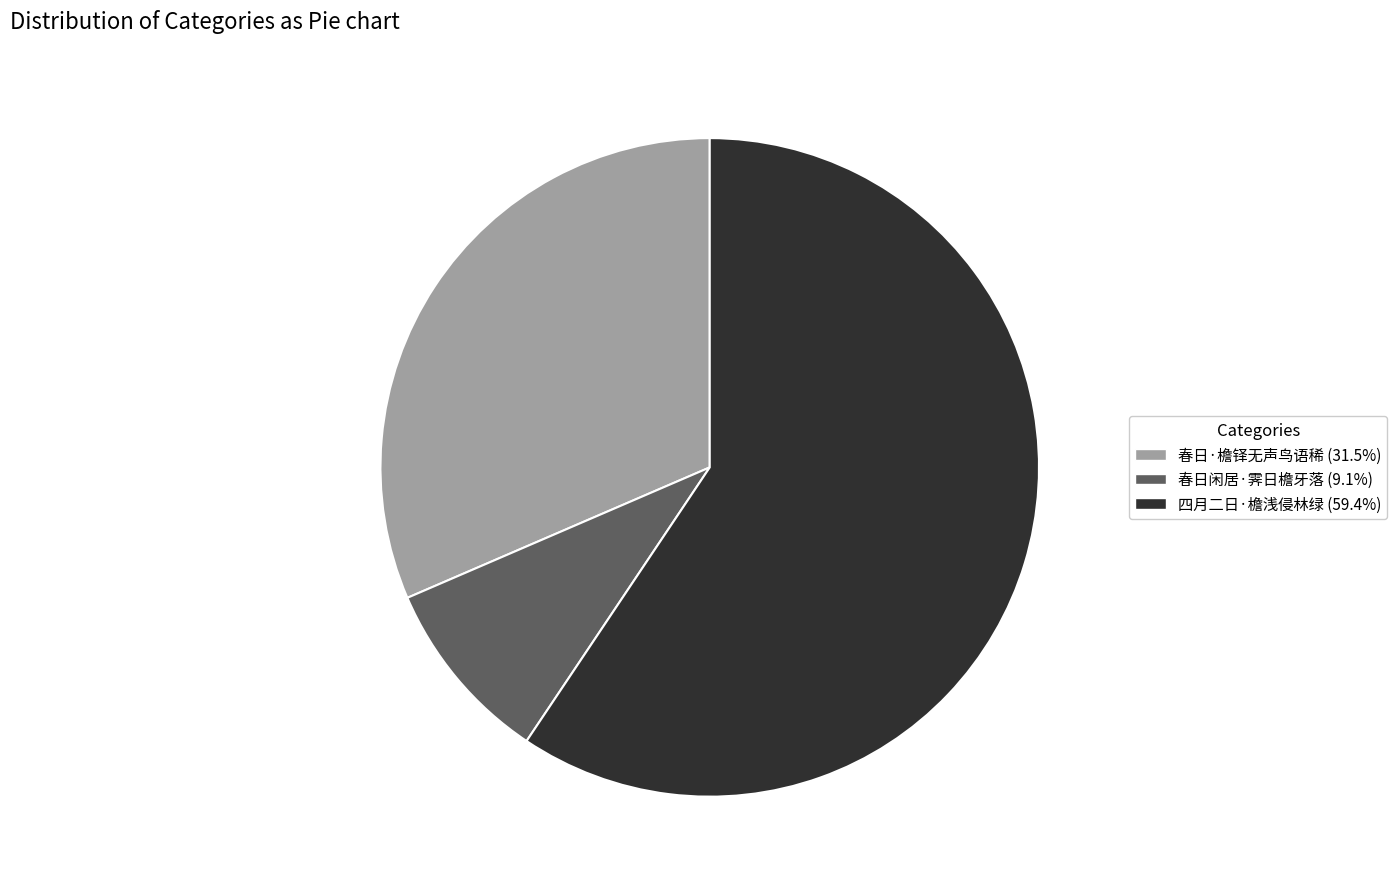

What is the ratio of the value at 四月二日·檐浅侵林绿 to the value at 春日·檐铎无声鸟语稀?

1.9